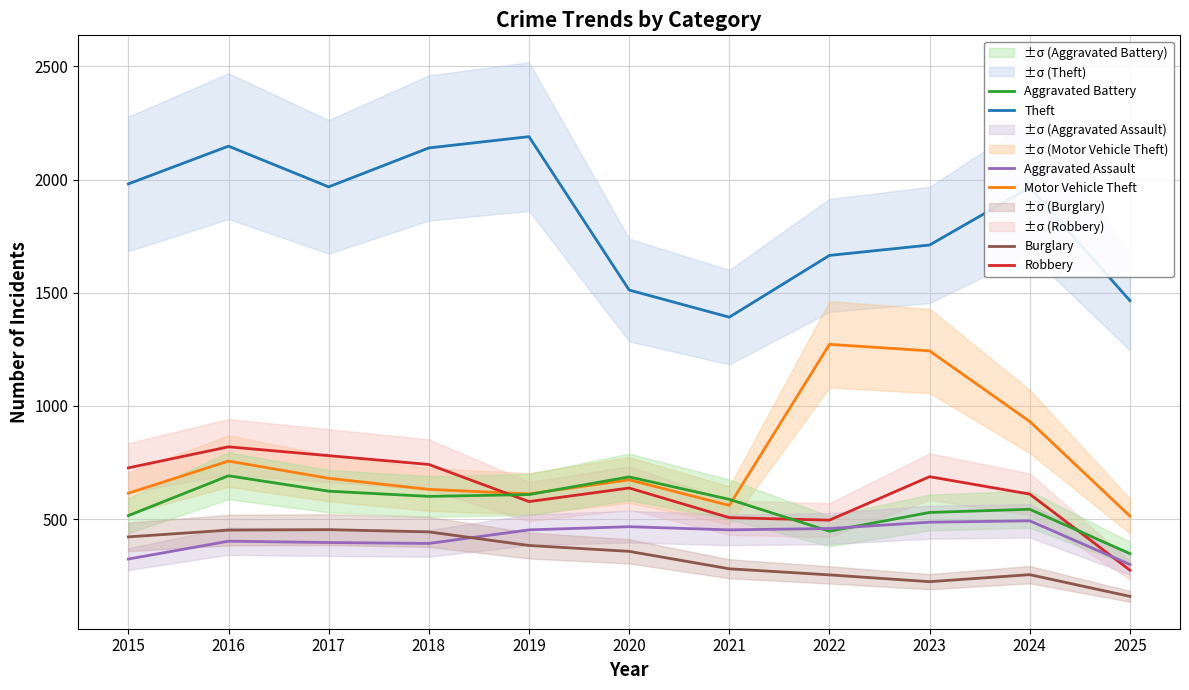

What is the maximum value for Aggravated Battery?

691